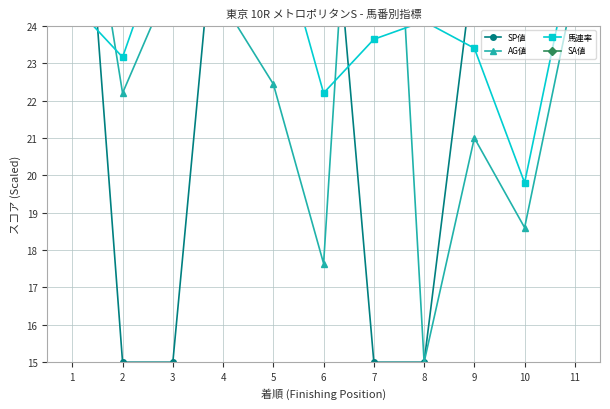

What is the maximum value for SP値?

39.0